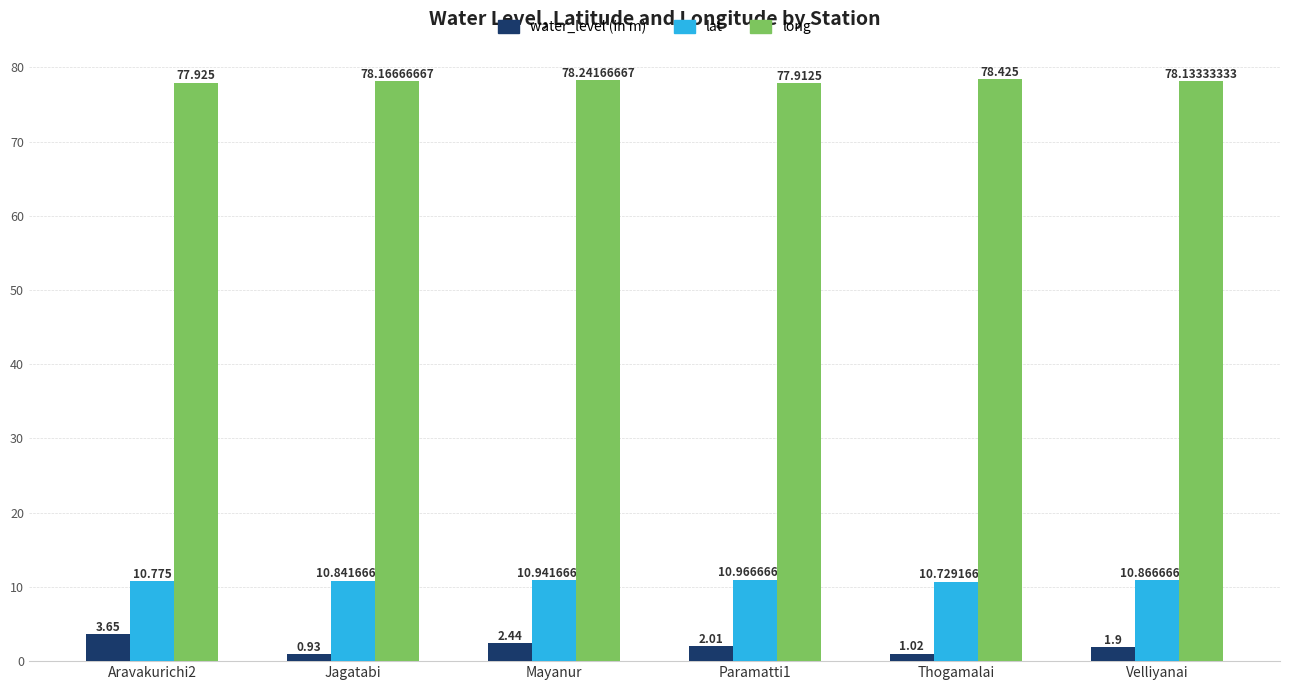

Which label corresponds to the largest value in the chart?

Thogamalai